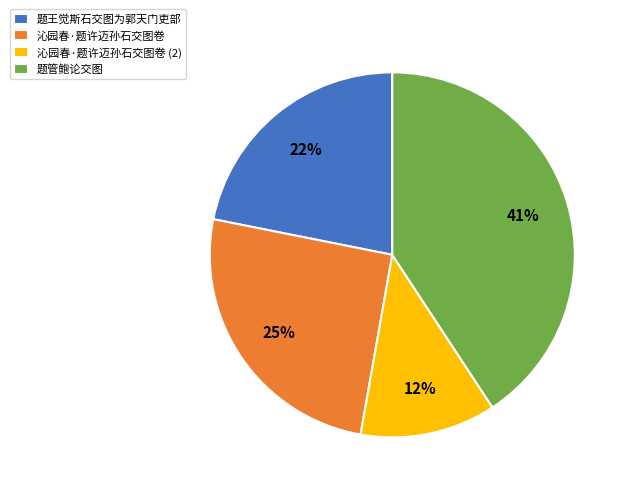

Count the number of slices in the pie.

4